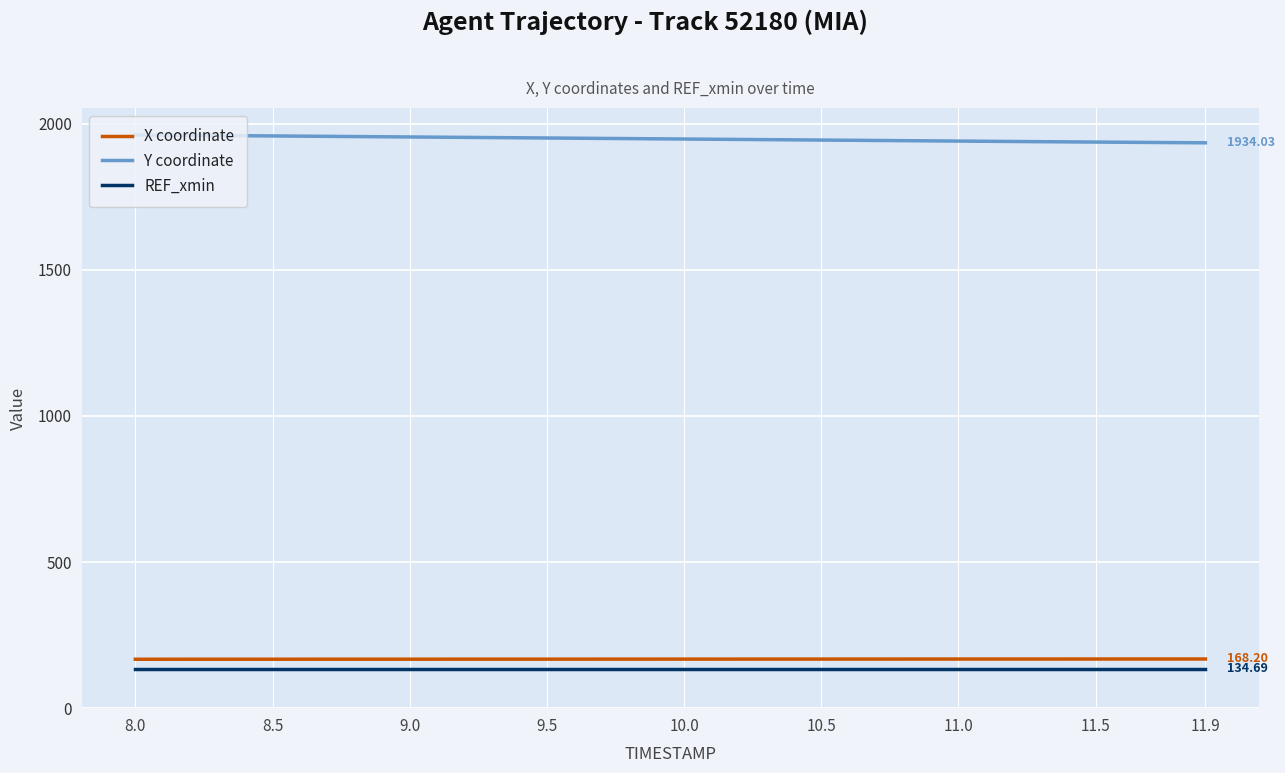

Does the chart have visible grid lines?

Yes